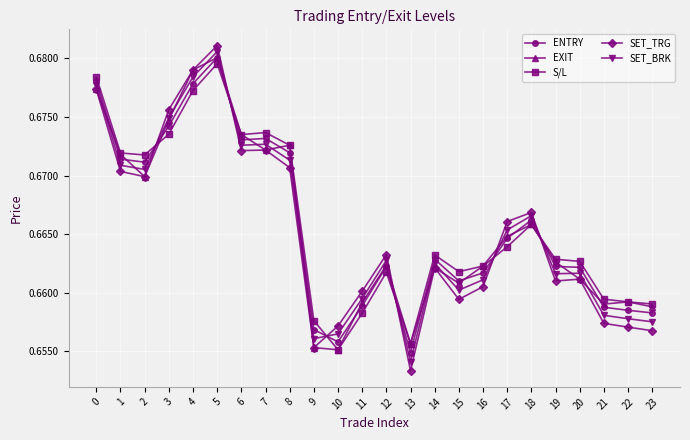

At how many categories does at least one series exceed 0?

24